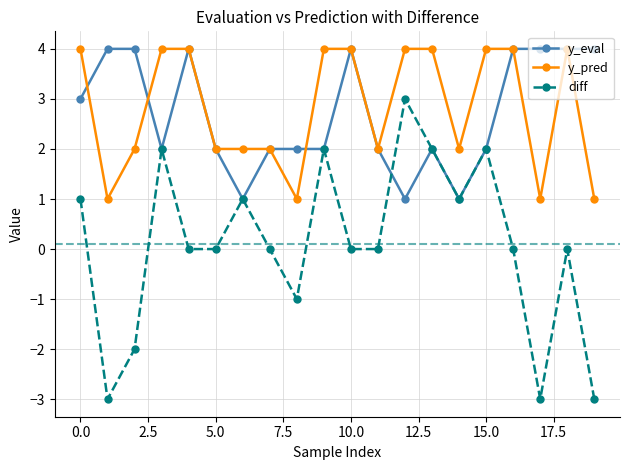

What is the value of the y_eval point at the 2nd from the left?

4